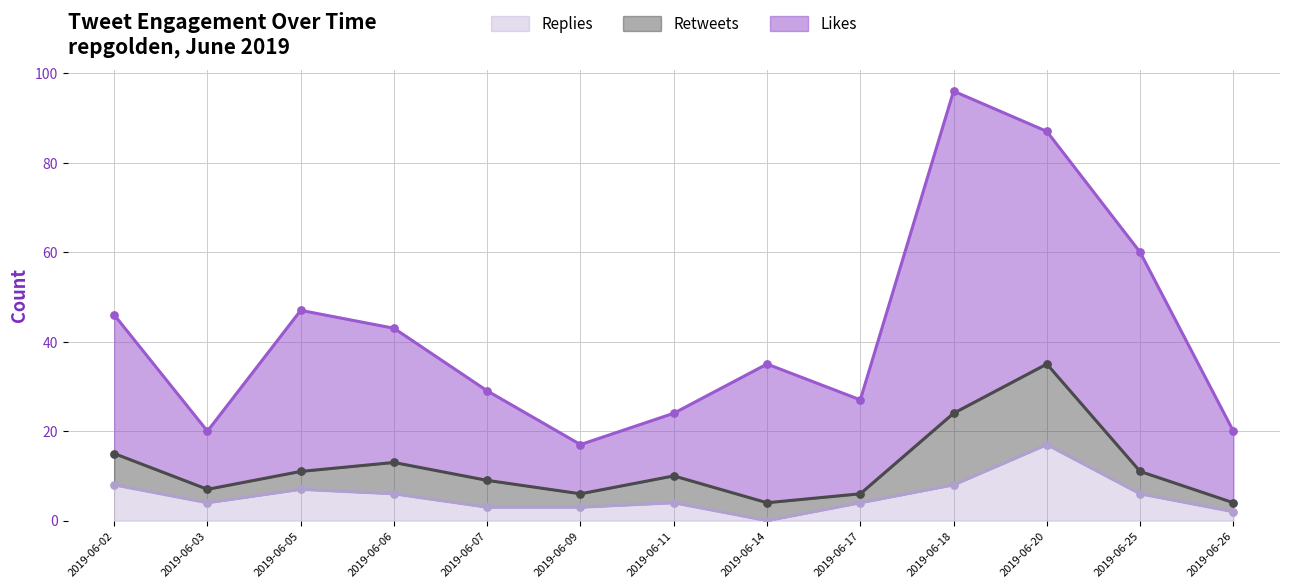

Which series reaches the minimum Y coordinate?

replies_count